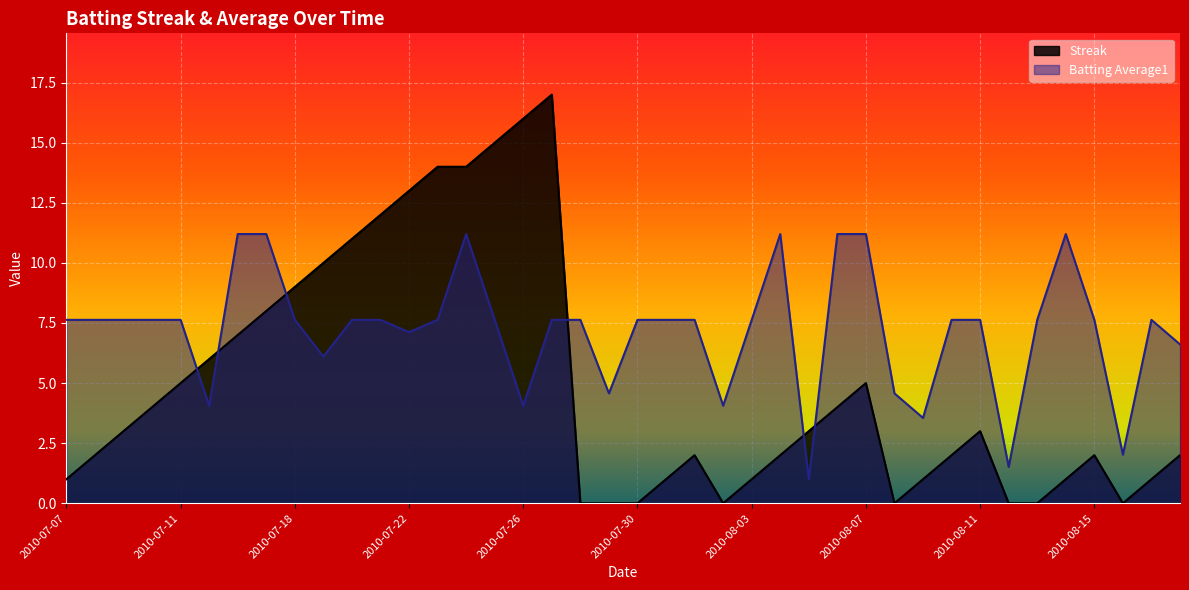

True or false: Streak has a value of 10.9 at 2010-07-30.

False